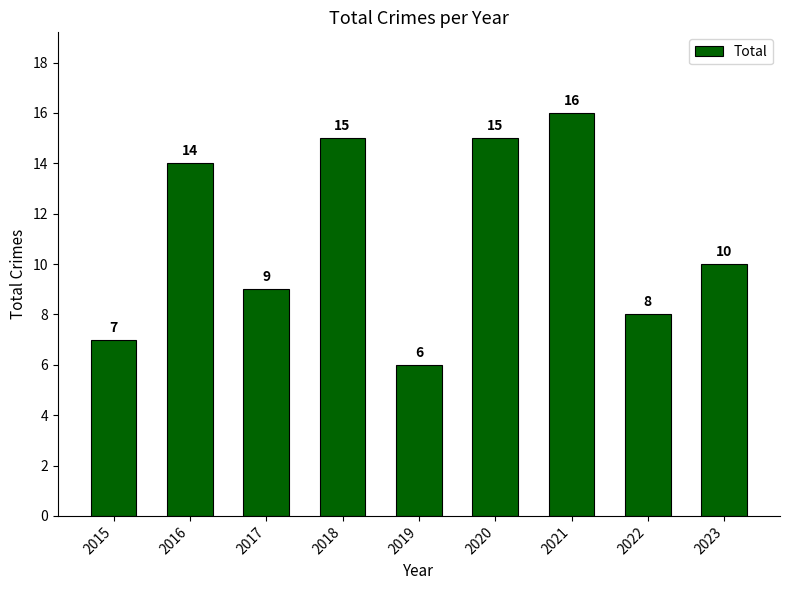

Count the number of categories in the chart.

9